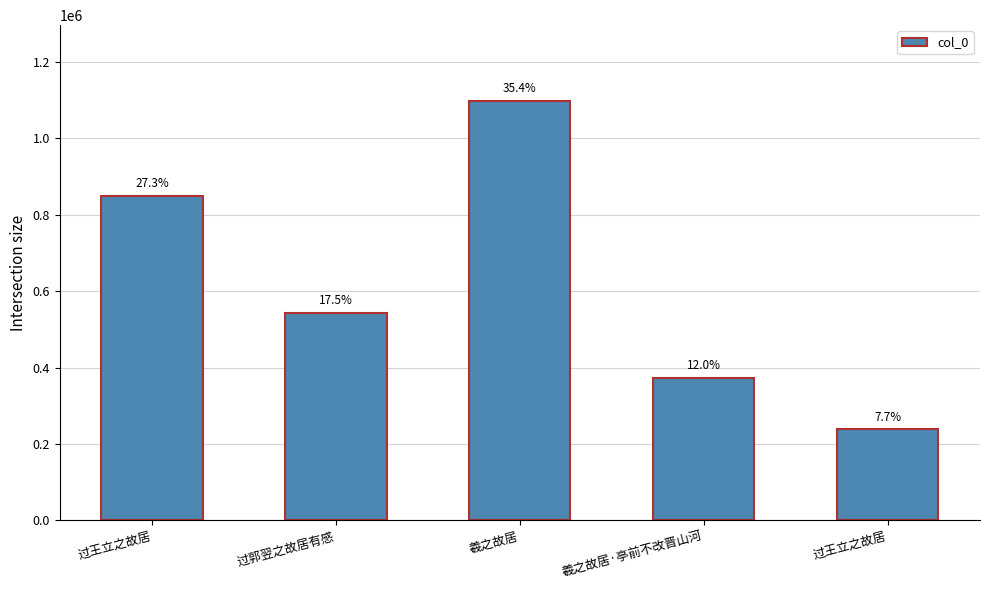

How many bars are there in total?

5